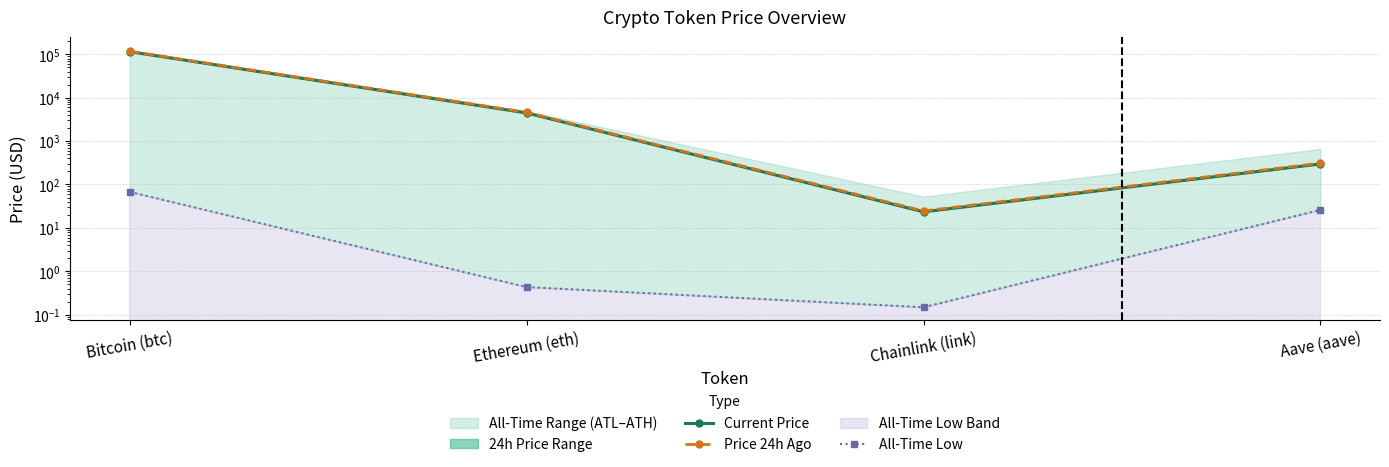

Reading left to right, list all the values displayed in this chart.

Current Price: Bitcoin (btc)=115277.0	Ethereum (eth)=4454.0	Chainlink (link)=23.4	Aave (aave)=297.7
Price 24h Ago: Bitcoin (btc)=117492.0	Ethereum (eth)=4597.2	Chainlink (link)=24.5	Aave (aave)=310.1
All-Time Low: Bitcoin (btc)=67.8	Ethereum (eth)=0.4	Chainlink (link)=0.1	Aave (aave)=26.0